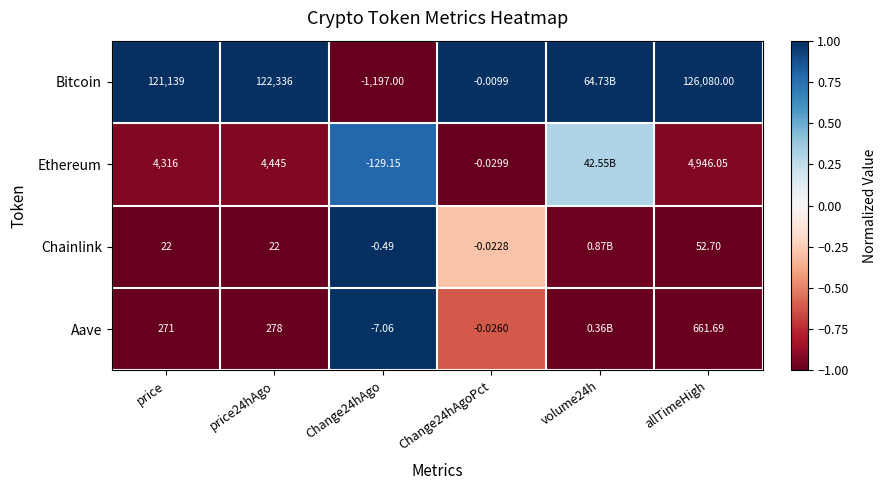

At Change24hAgoPct, list the series in order from largest to smallest.

Bitcoin, Chainlink, Aave, Ethereum